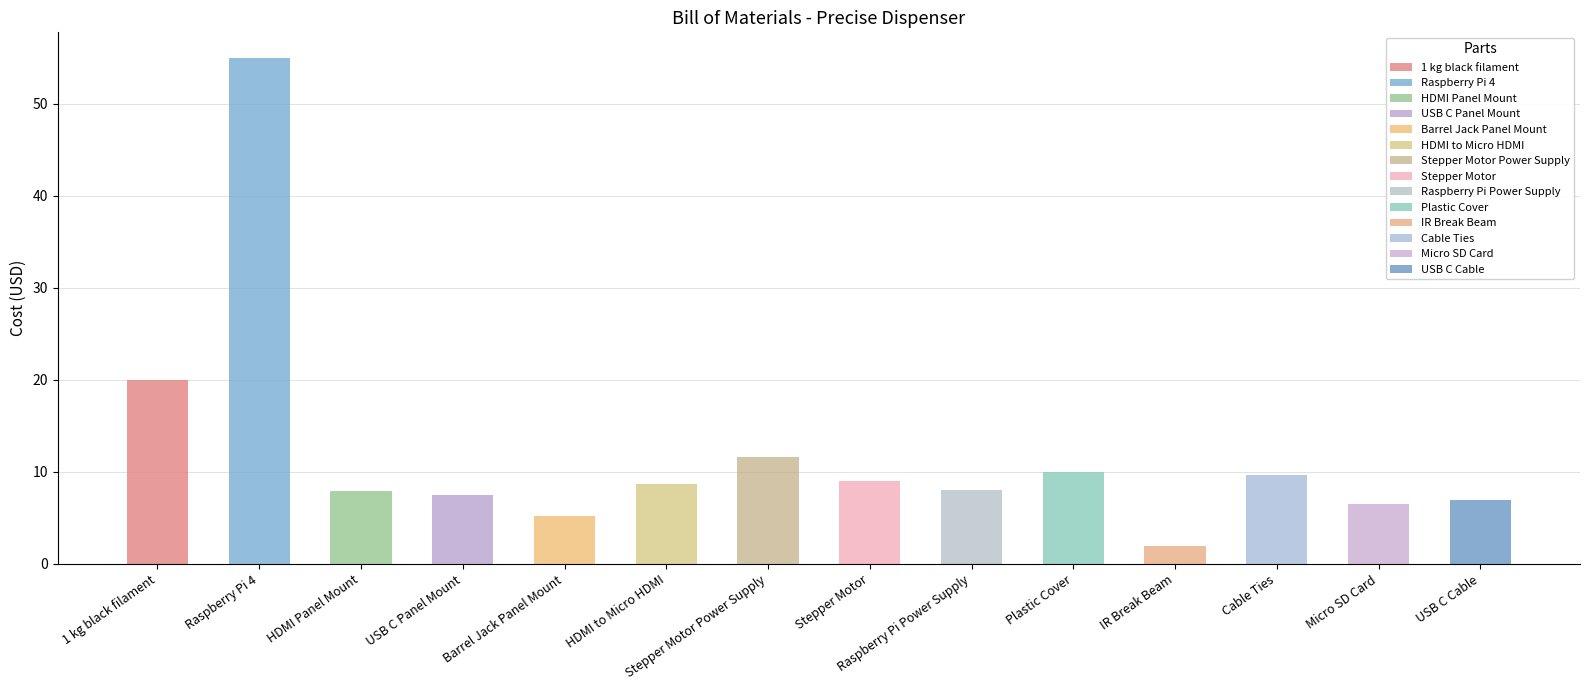

The value at Stepper Motor Power Supply is 11.6. True or false?

True